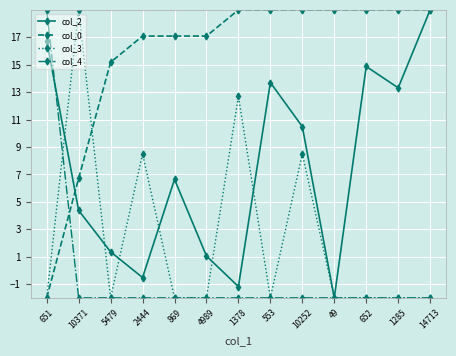

What is the total value across all series at 869?

19.7